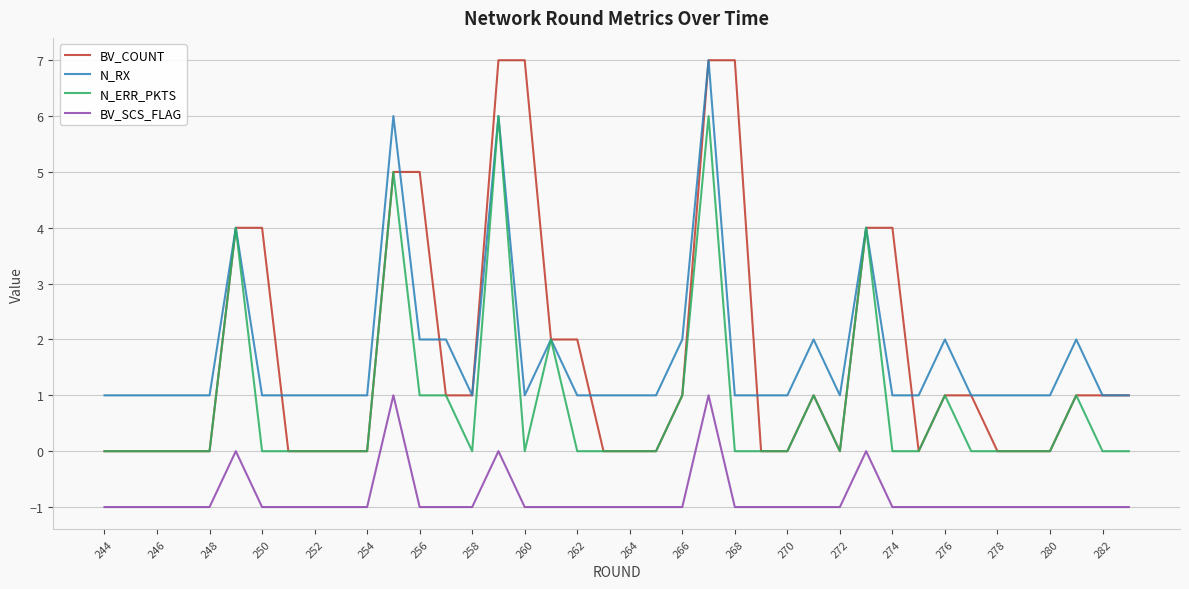

Which series has the widest spread of values?

BV_COUNT